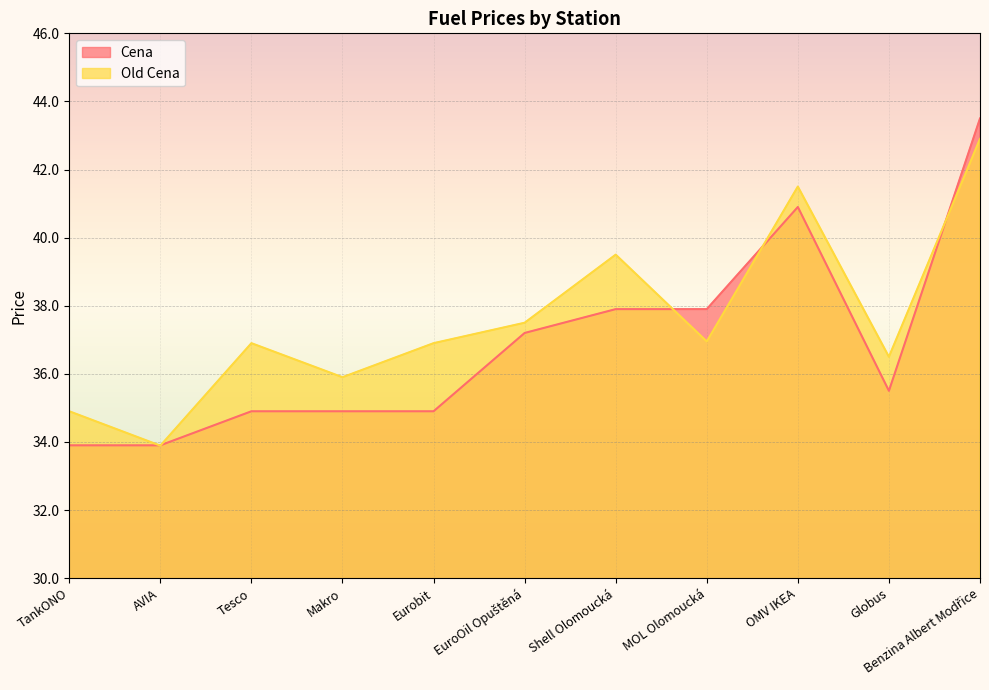

True or false: Cena has a value of 37.2 at EuroOil Opuštěná.

True